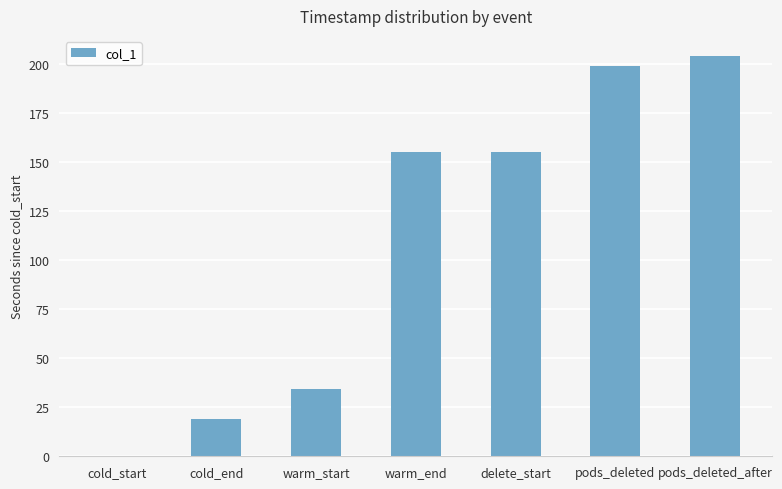

Which label corresponds to the largest value in the chart?

pods_deleted_after